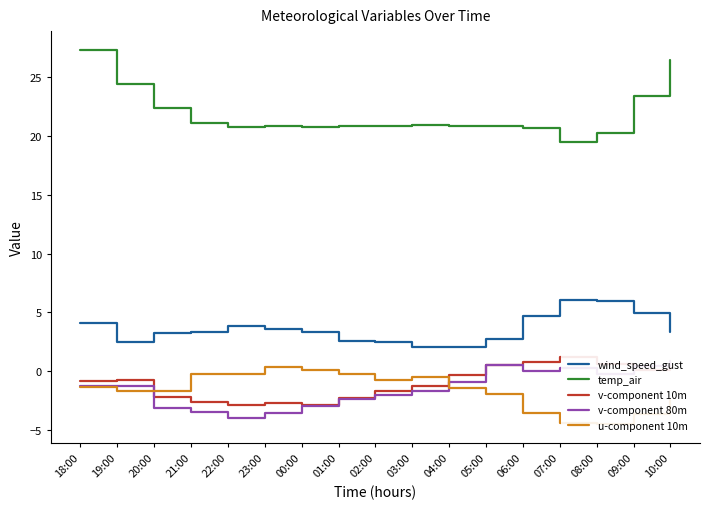

What are all the series names shown in the legend?

wind_speed_gust, temp_air, v-component 10m, v-component 80m, u-component 10m